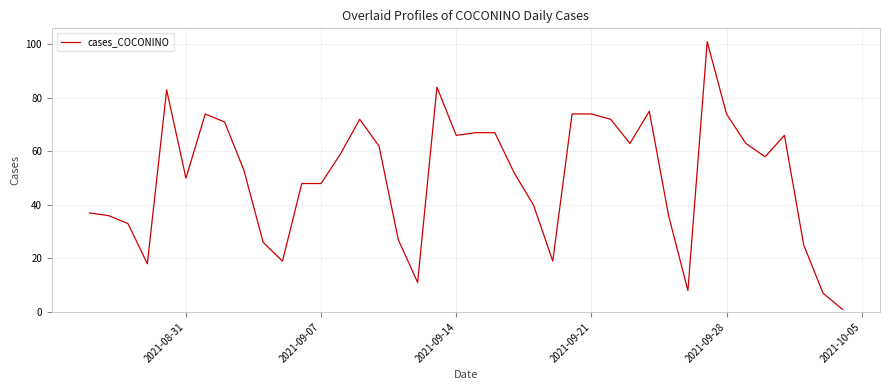

What is the smallest value displayed?

1